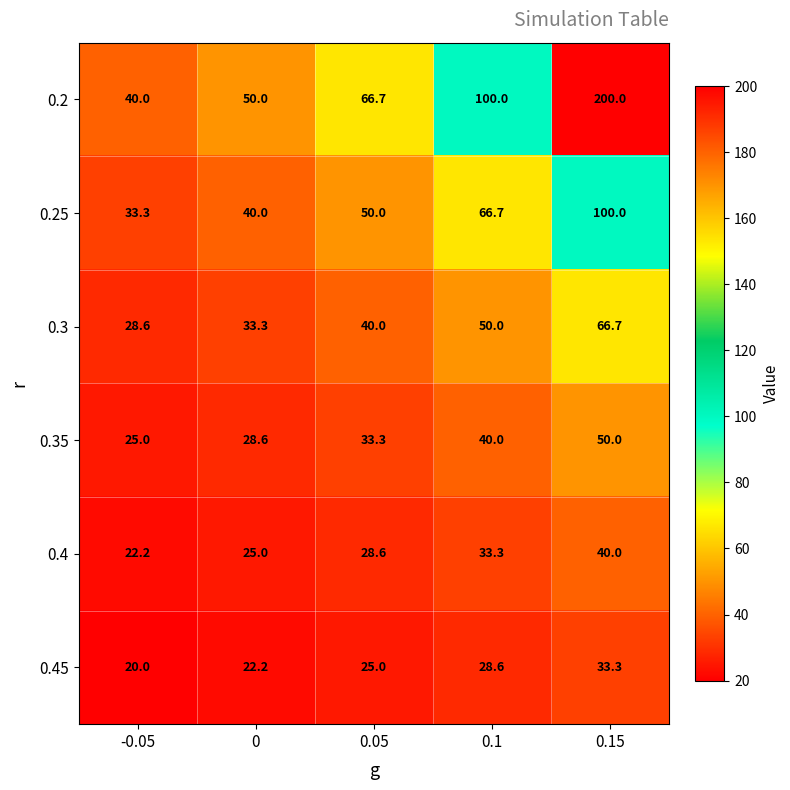

What is the sum of all 0.3 values?

218.6